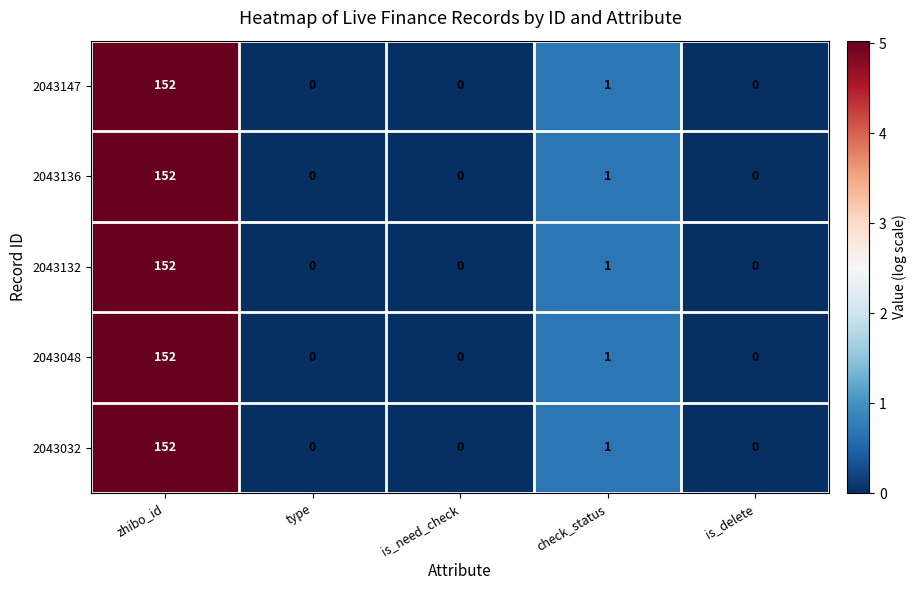

At which label is 2043136 closest to 76?

check_status